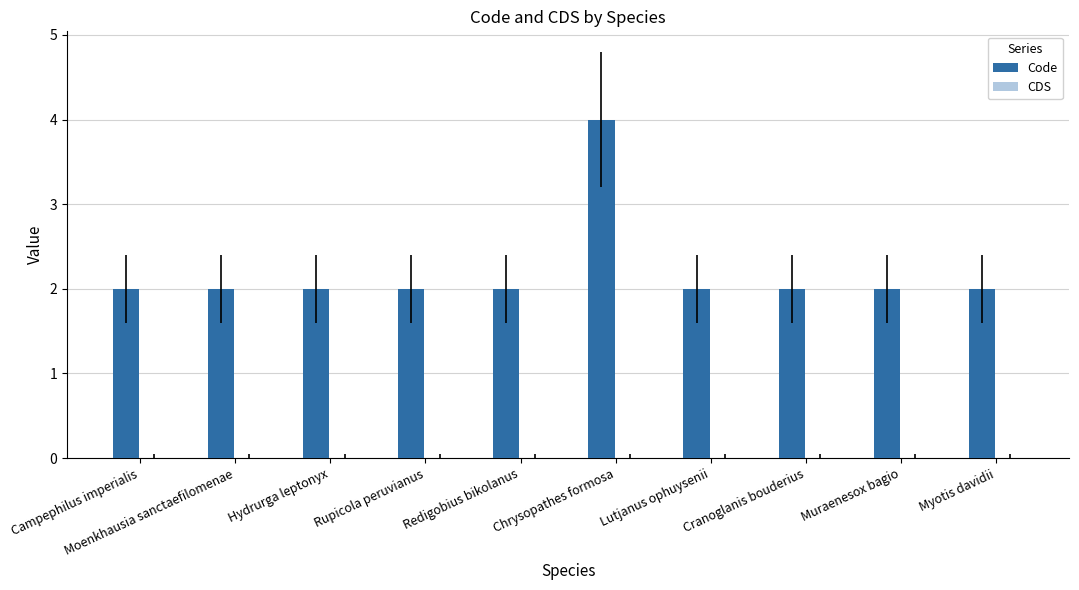

At which category does the chart reach its peak across all series?

Chrysopathes formosa